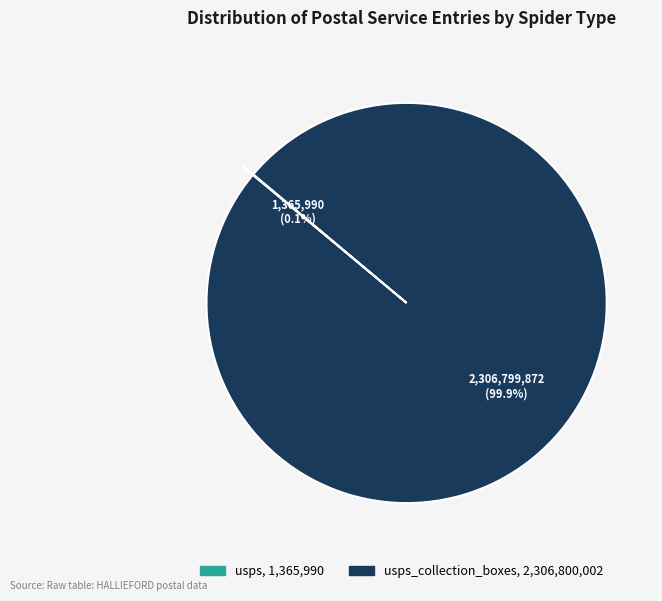

Is there any slice that represents more than half of the pie?

Yes